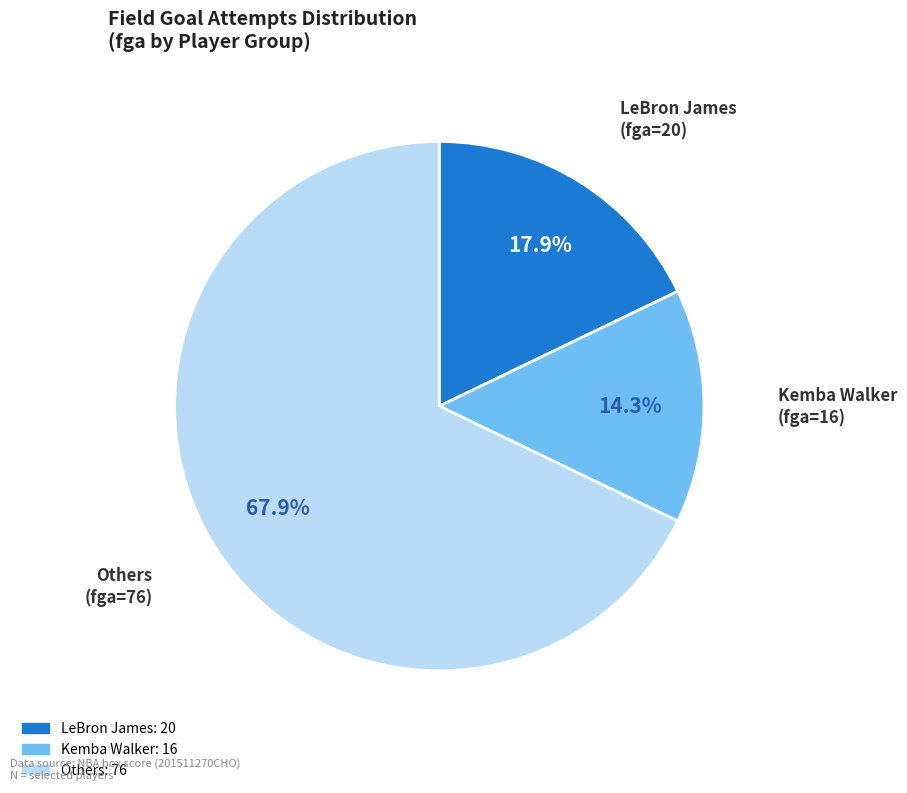

Is there any slice that represents more than half of the pie?

Yes